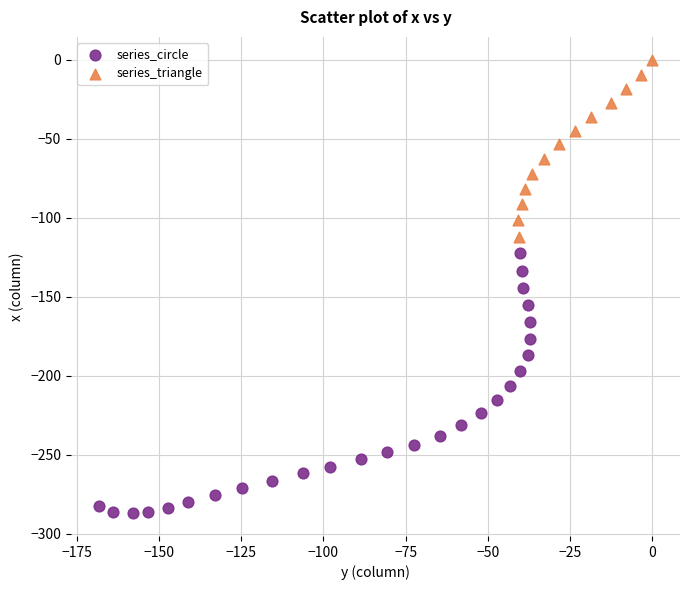

Which series contains the highest Y value?

series_triangle